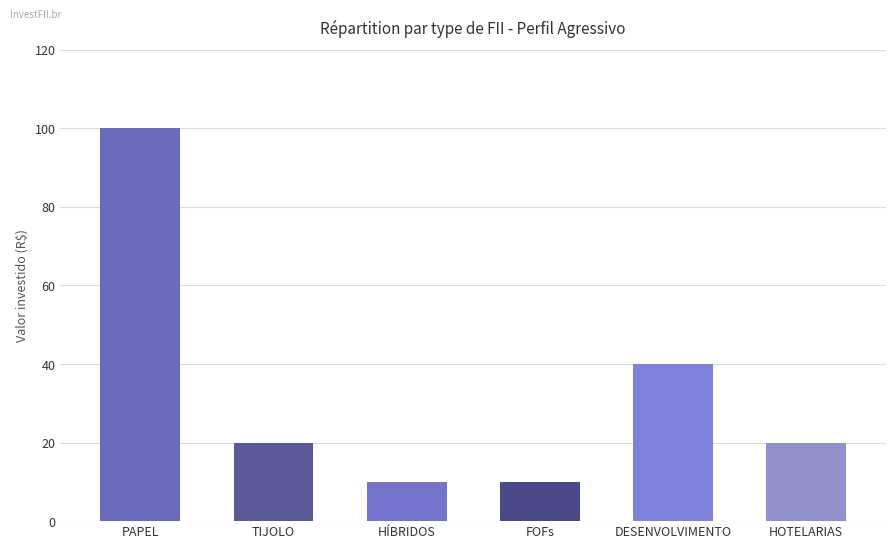

True or false: the data shows 20 at HOTELARIAS.

True